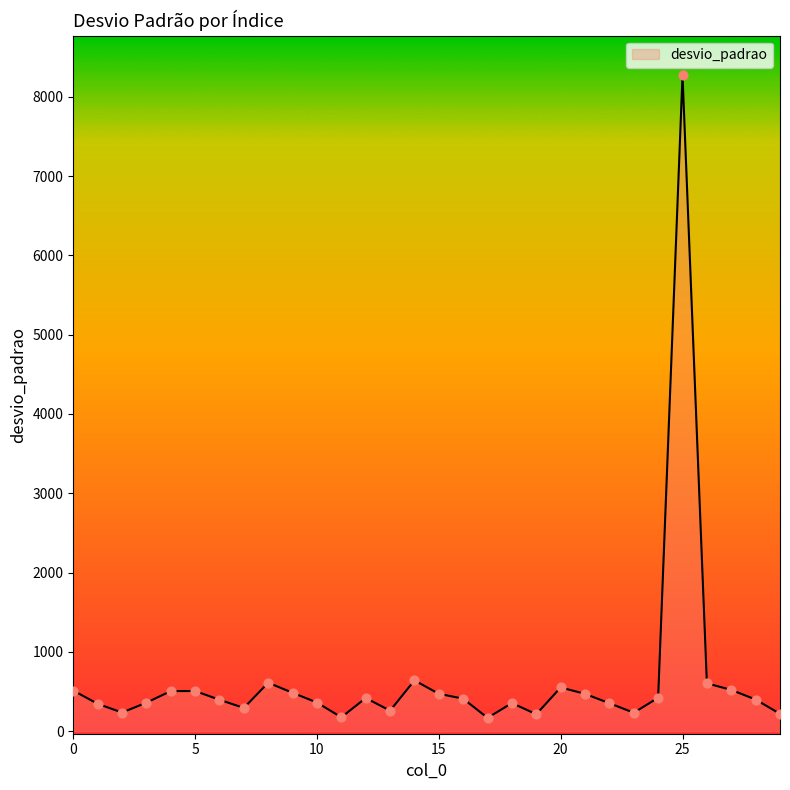

What is the difference between the maximum and minimum values?

8104.1